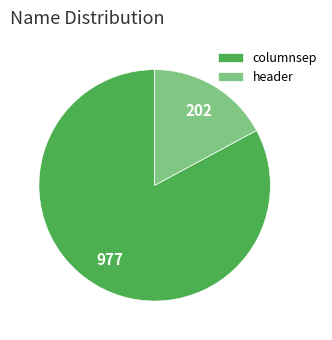

Which has a higher value, header or columnsep?

columnsep